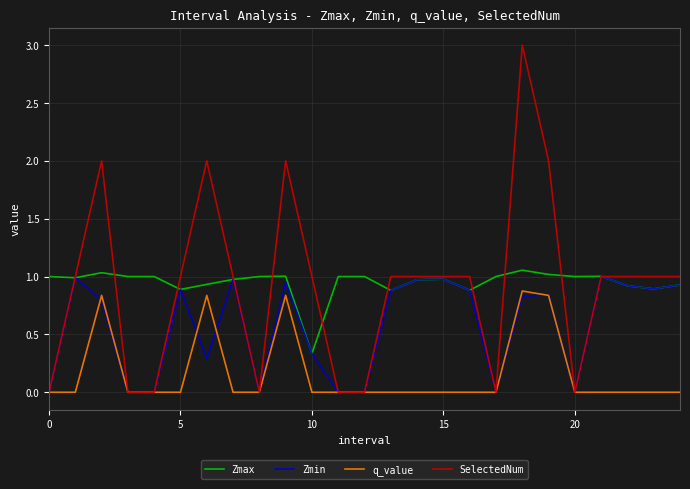

Which series has the widest spread of values?

SelectedNum